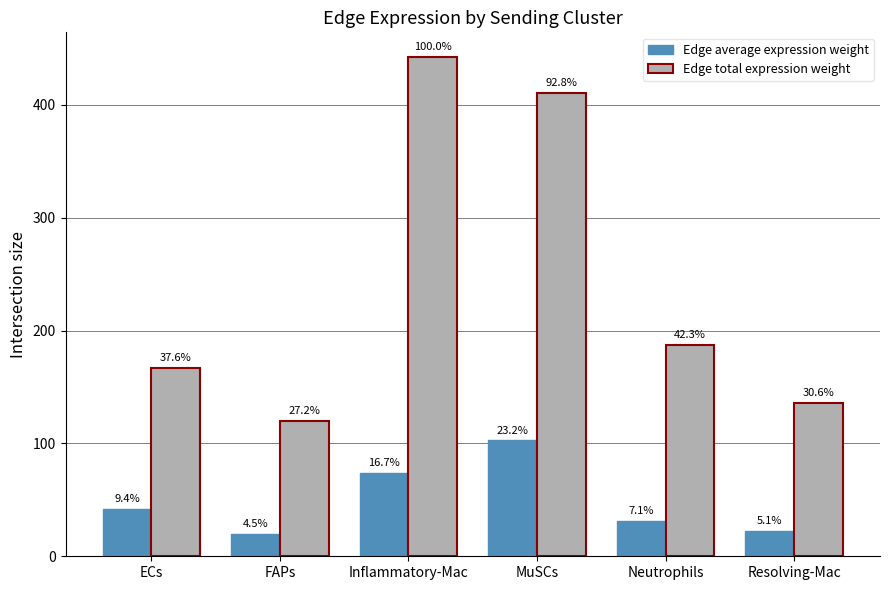

What is the total value across all series at Inflammatory-Mac?

515.9